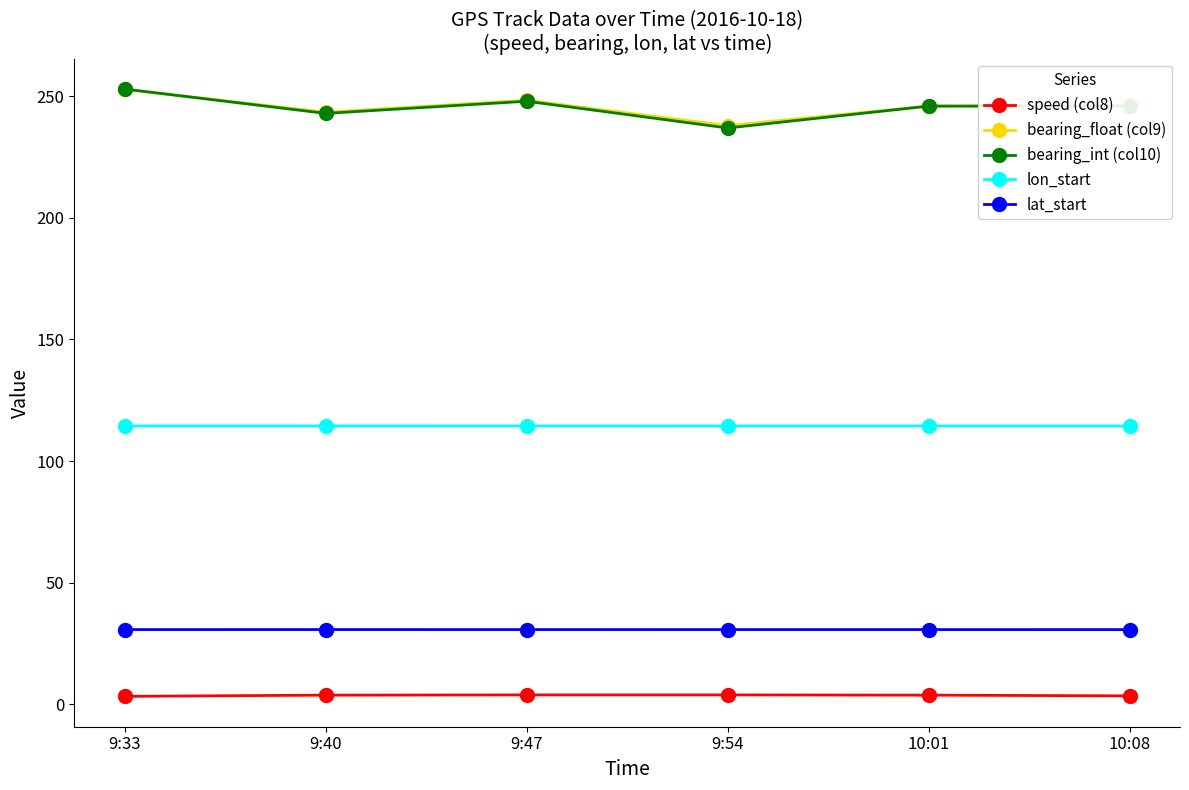

How many distinct data groups are displayed?

5